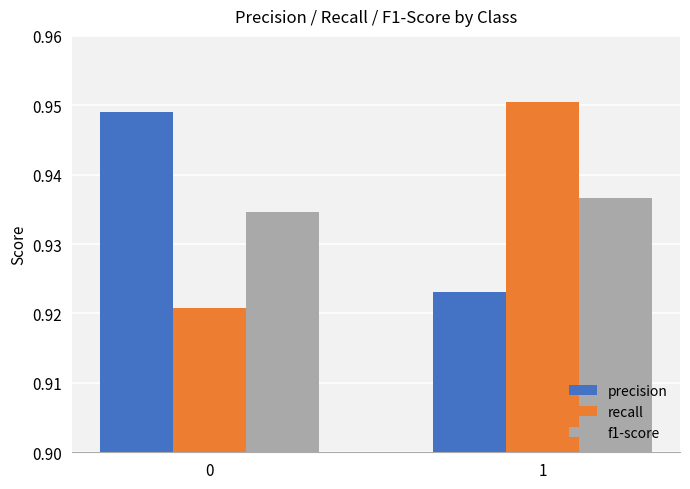

Which series has the largest range (max minus min)?

recall